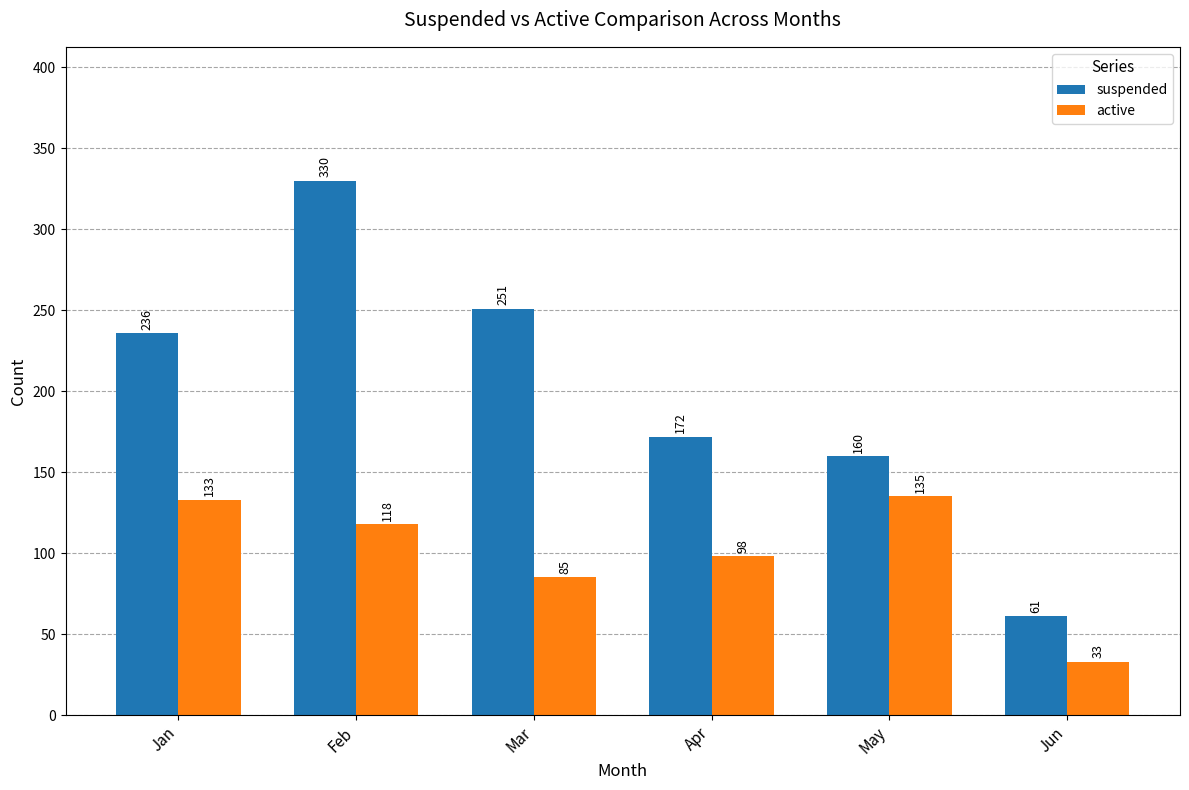

The suspended series shows 53 at Jan. True or false?

False